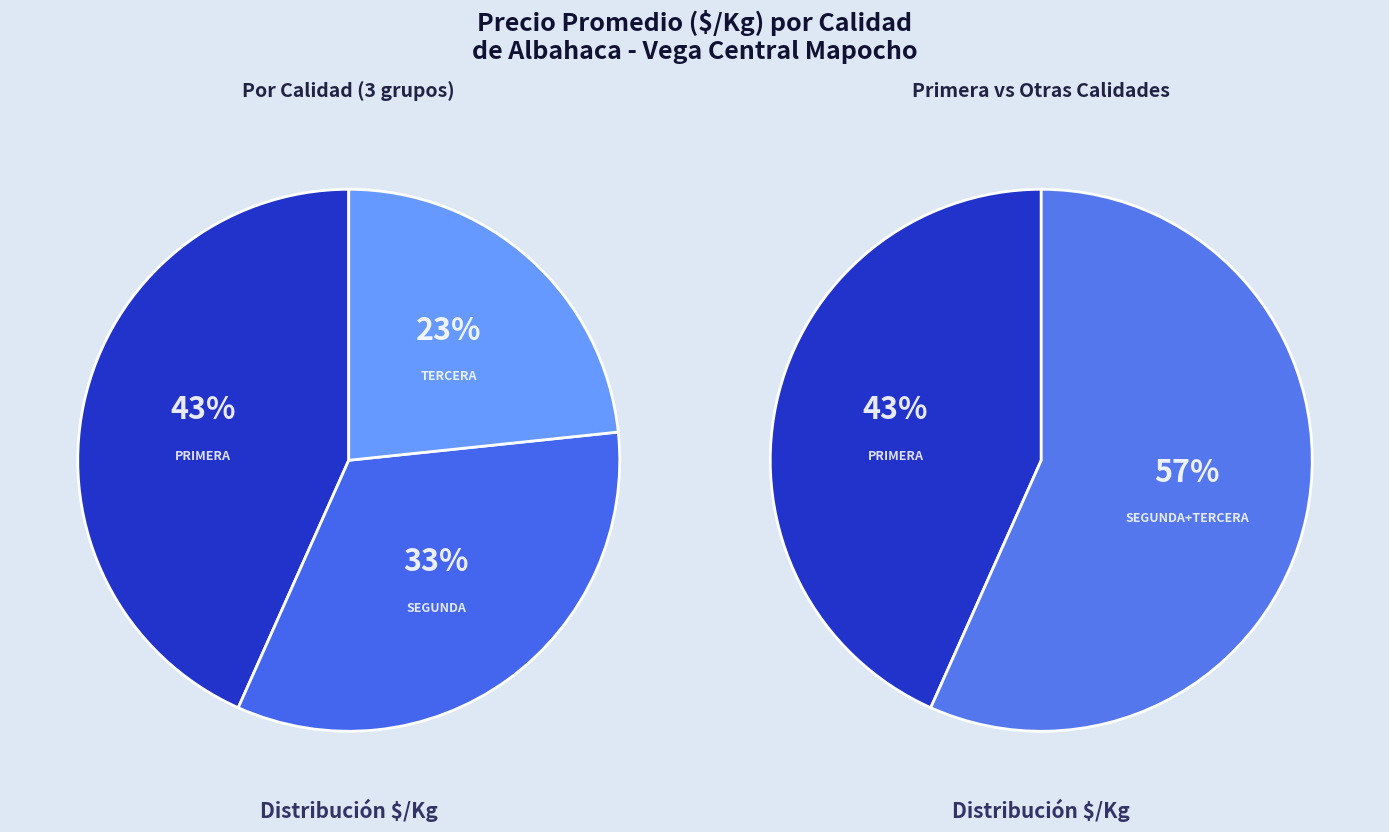

Does any single category account for the majority?

No